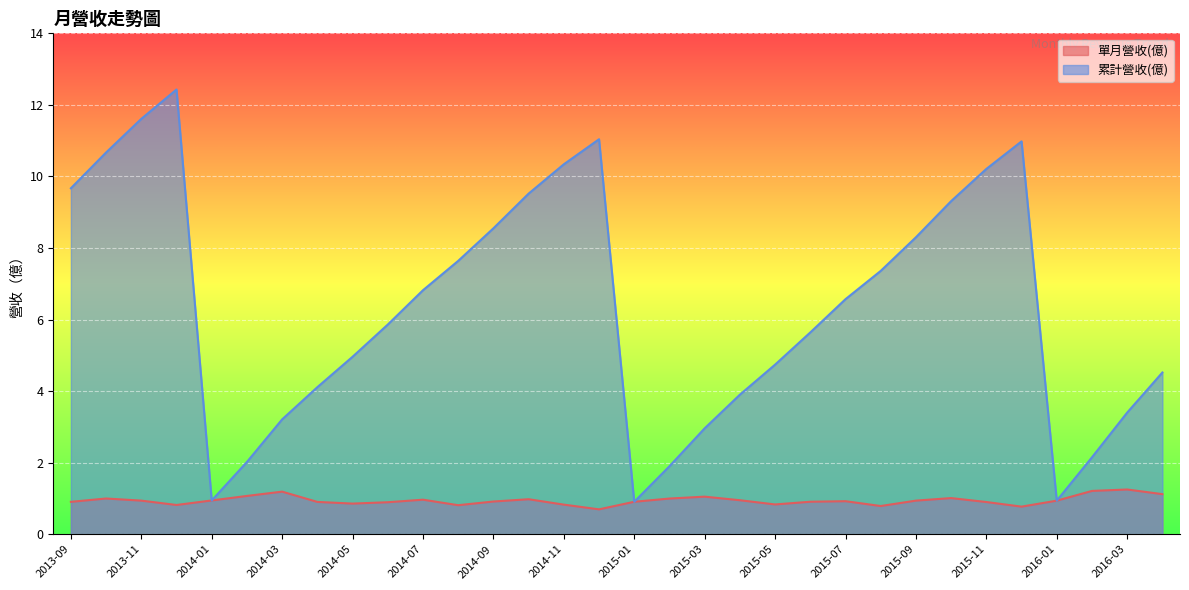

What is the minimum value shown in the chart?

0.7